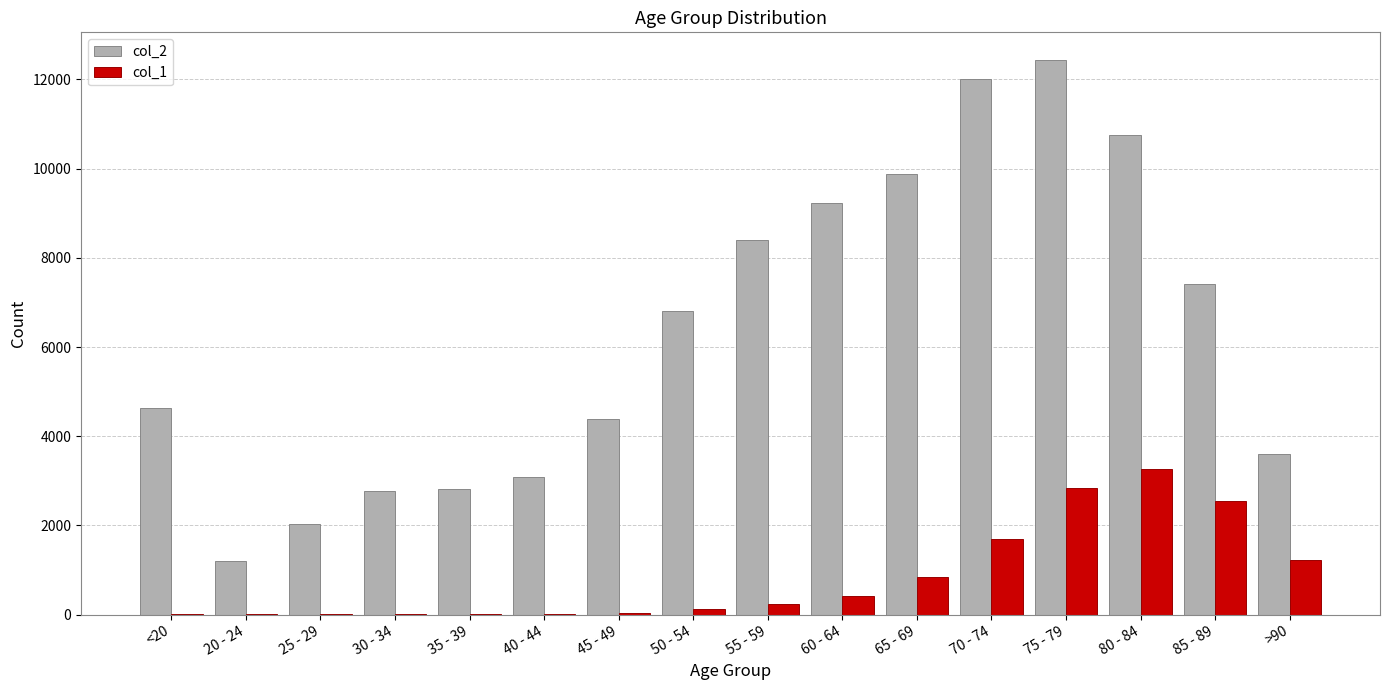

Is the value of col_1 at >90 greater than the value of col_2 at 50 - 54?

No